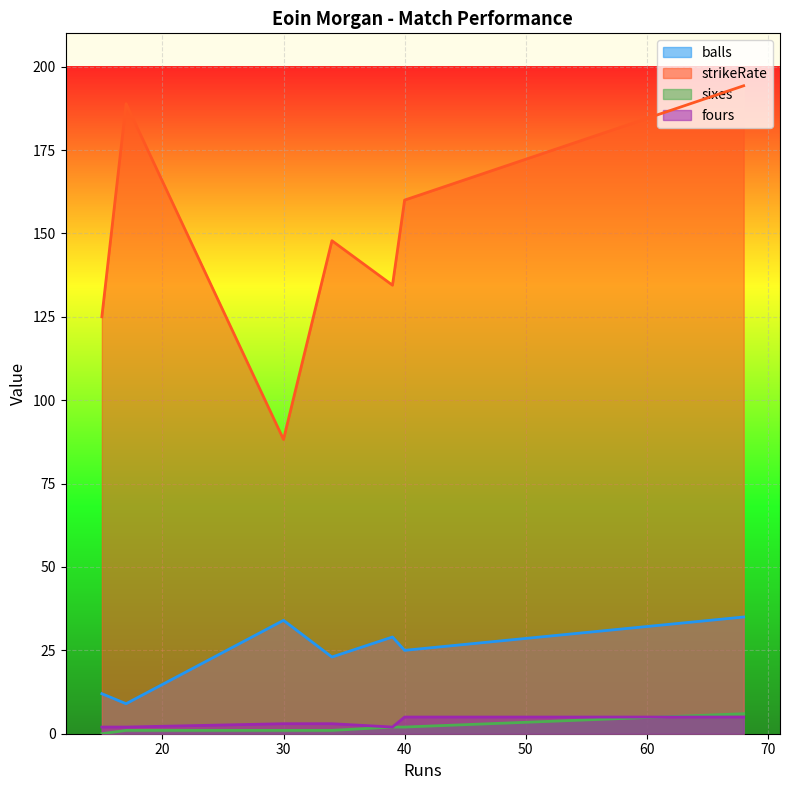

What is the difference between the second highest and minimum values in the balls series?

25.0